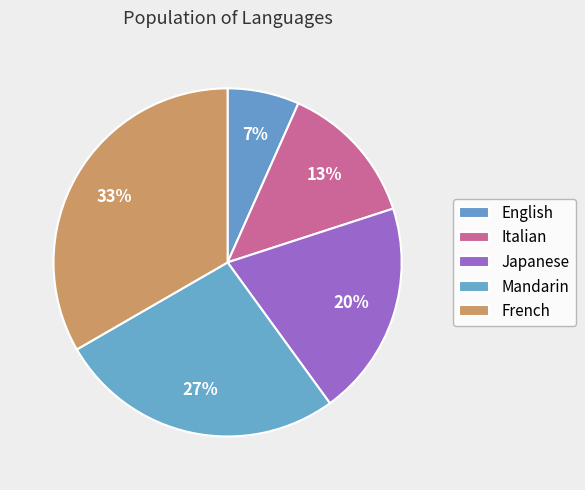

What percentage is the Italian slice, to the nearest percent?

13%